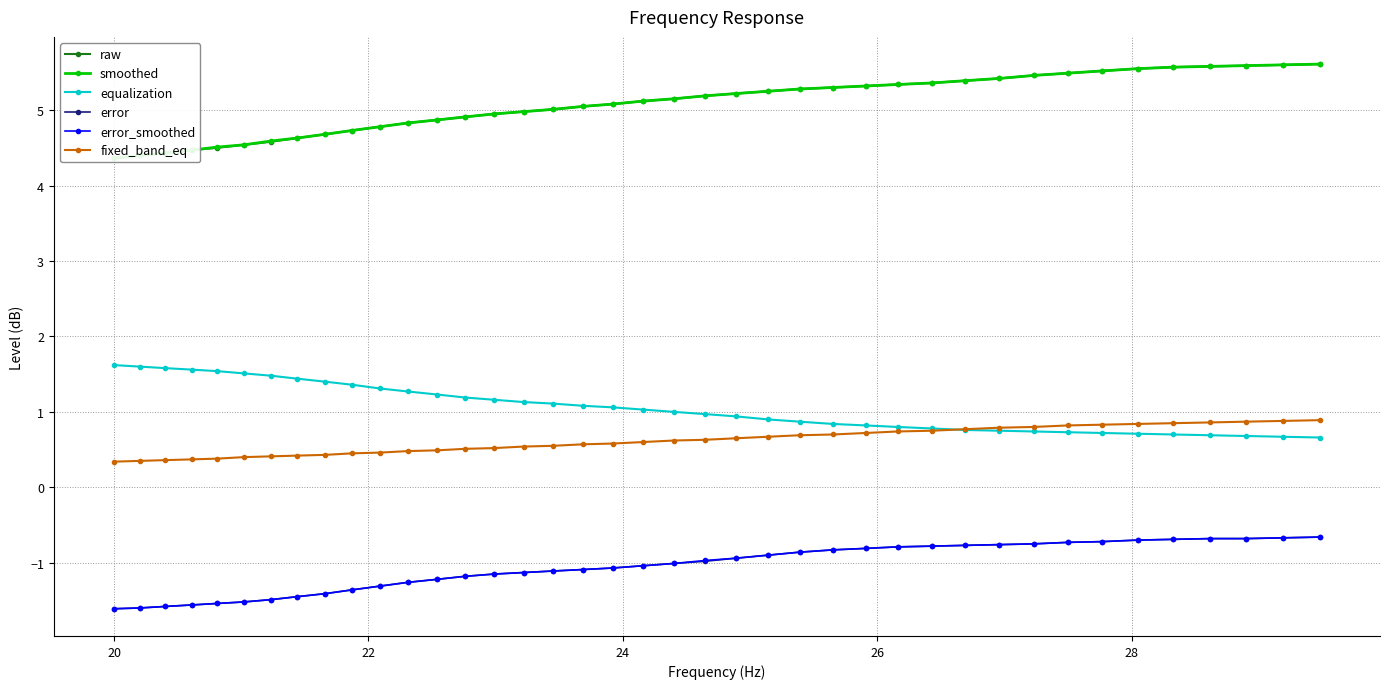

What is the difference between the maximum and second lowest values in the error series?

0.9